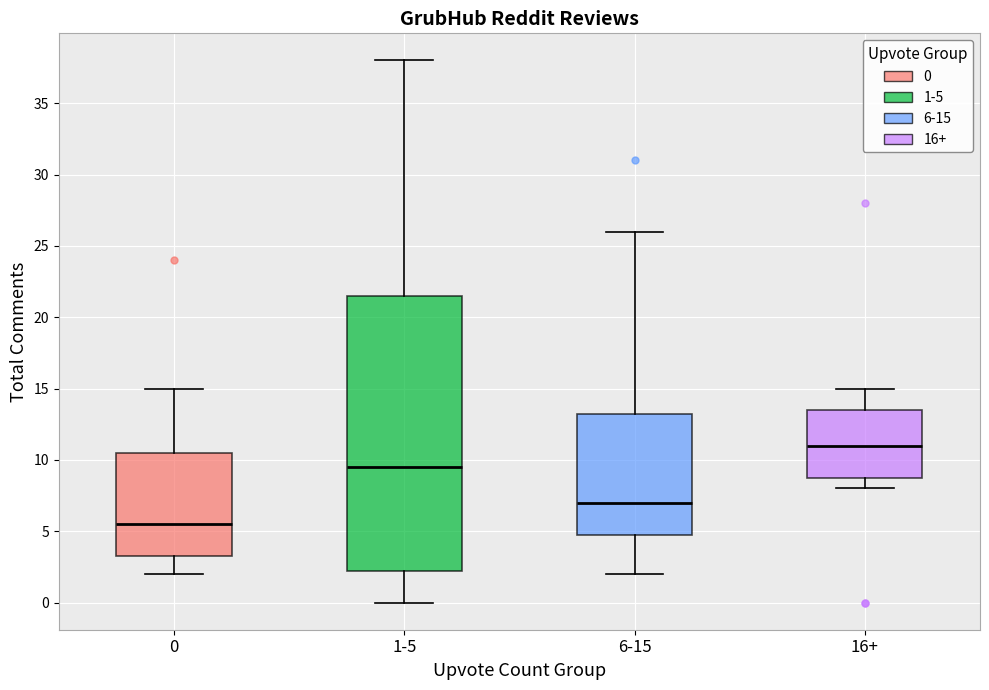

Which box has the lowest median line?

0